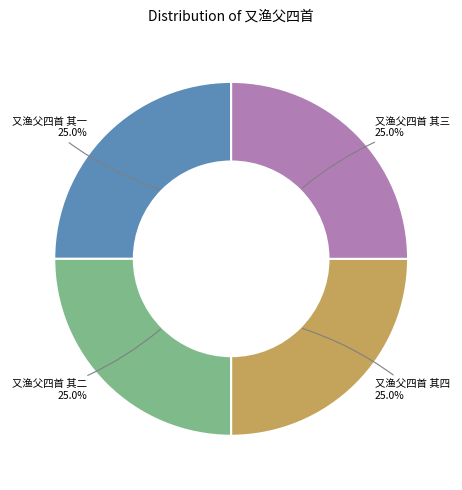

The 又渔父四首 其四 slice represents 33% of the pie. True or false?

False